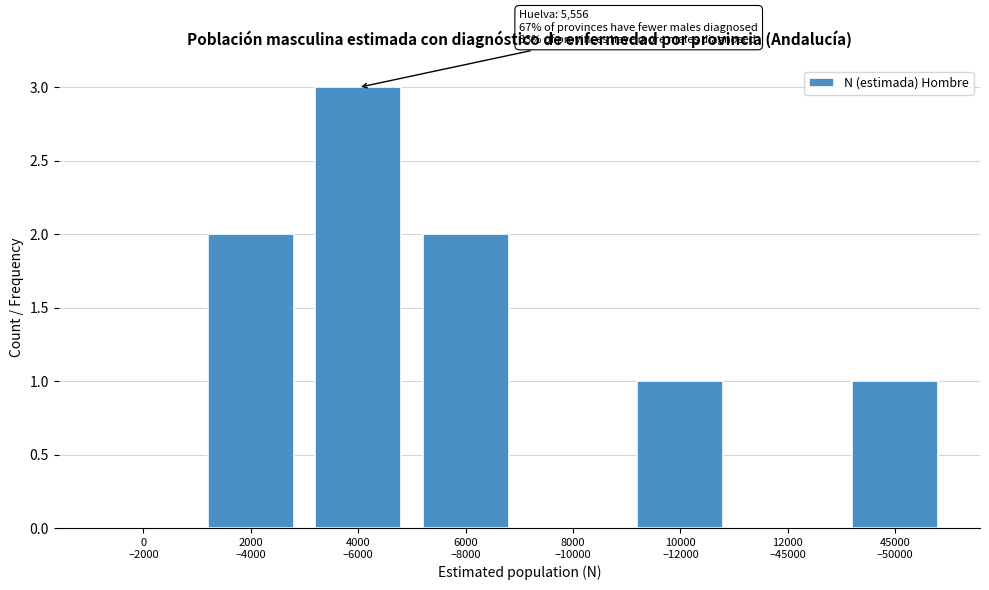

What is the greatest value displayed?

3